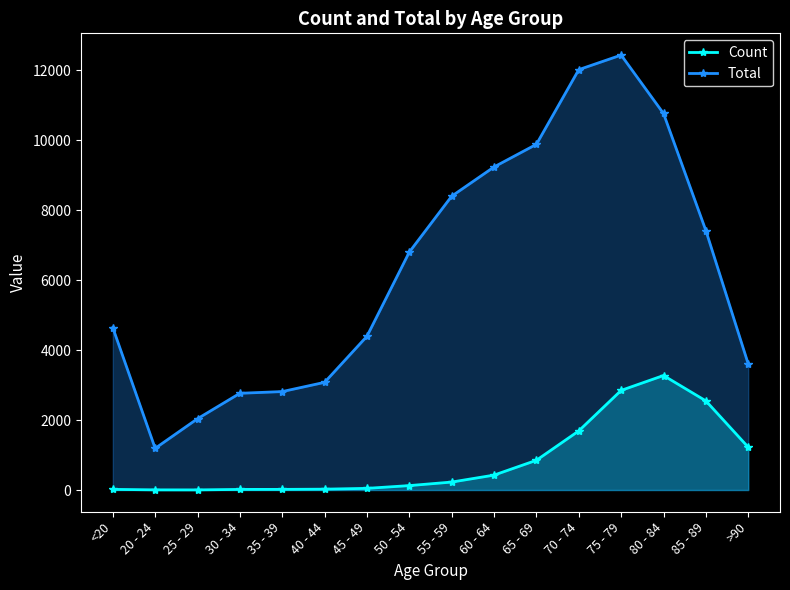

How many lines are shown in the chart?

2